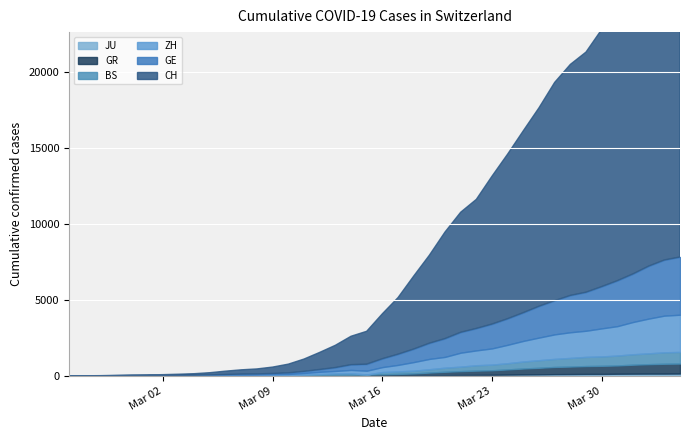

True or false: GR has a value of 6 at 3.

True